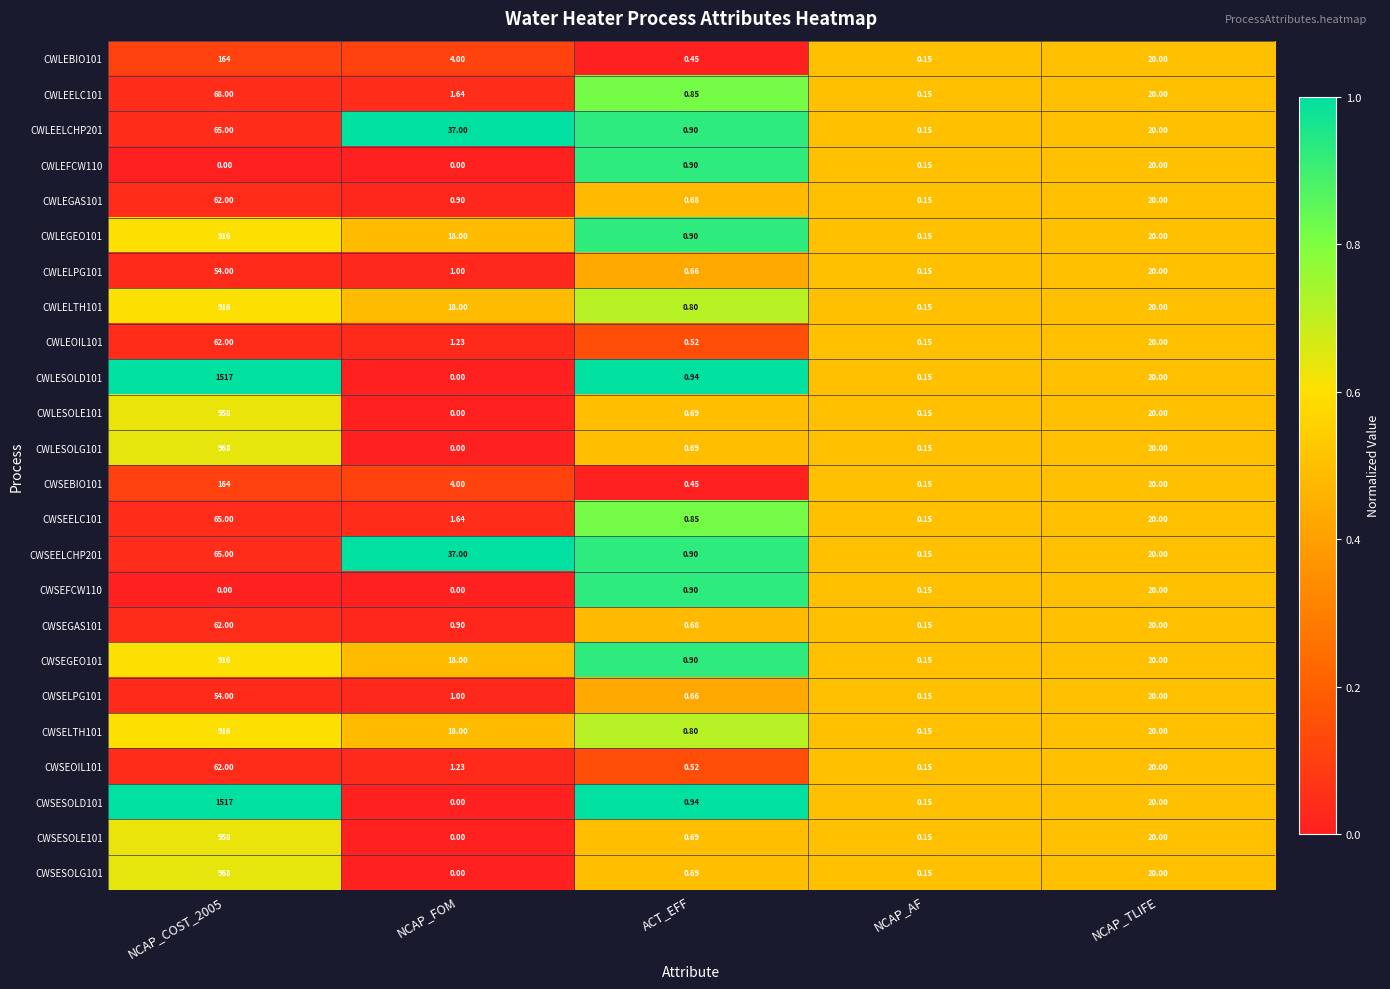

Where is CWSEFCW110 nearest to the value 10?

ACT_EFF